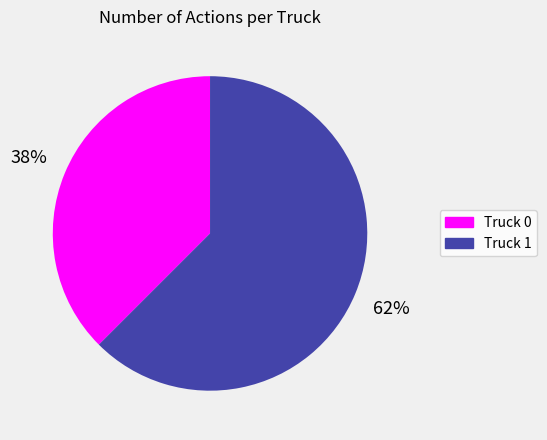

Combined, do Truck 0 and Truck 1 account for over 50%?

Yes